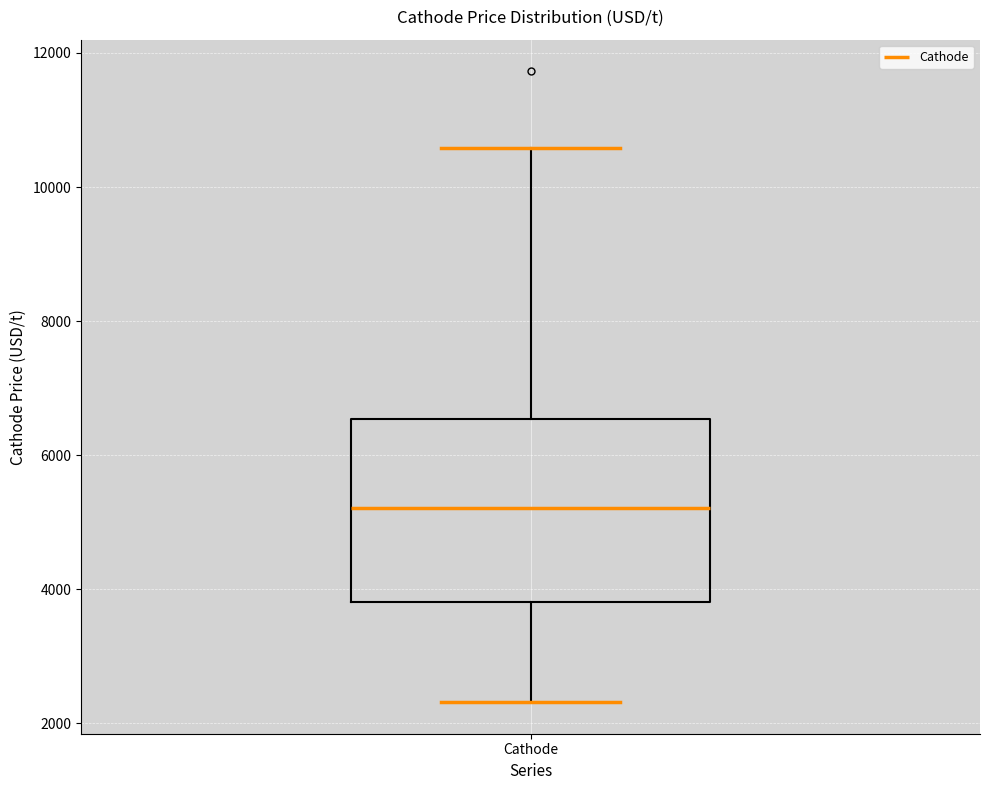

Read this box plot against the y-axis: the position of the median line, the range covered by the box, and the ends of both whiskers. The values are not printed on the chart, so give them approximately, as read against the axis.

median 5200, box 3800 to 6600, whiskers 2400 to 10600